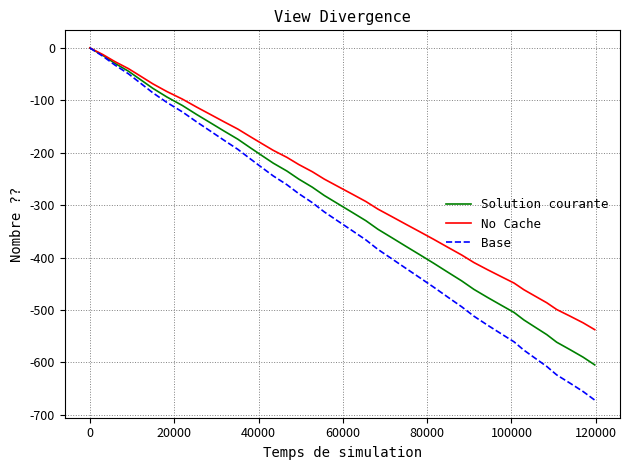

What is the sum of all Base values?

-13603.3